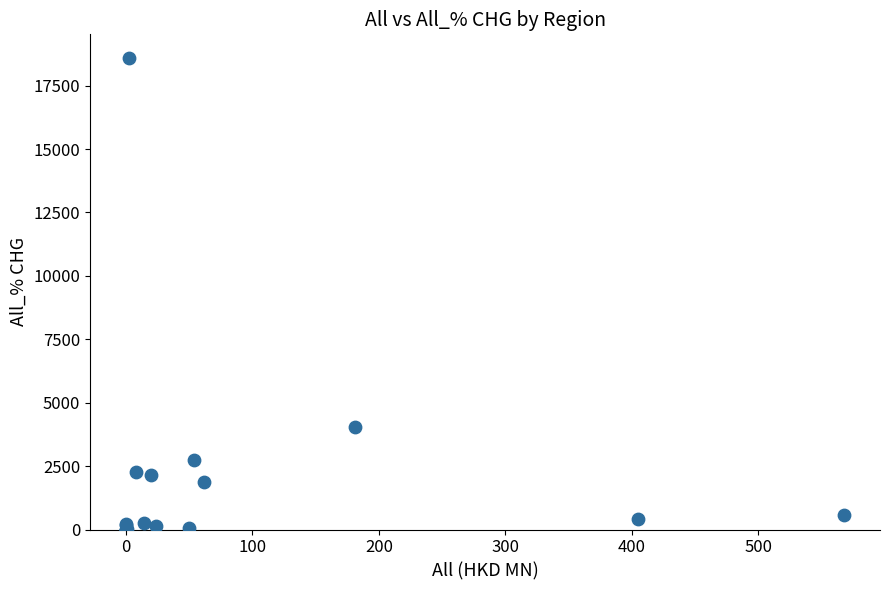

What Y value in the scatter plot is closest to 9297?

4047.3